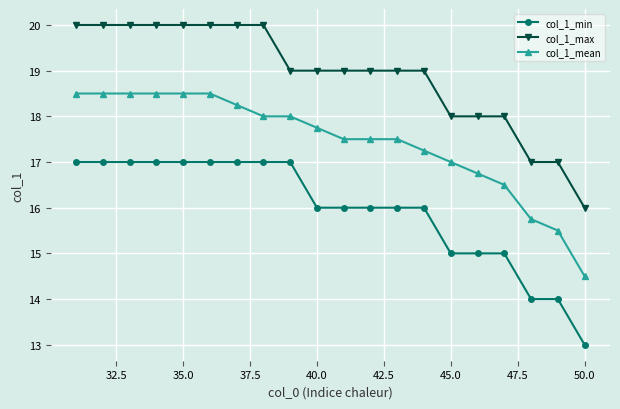

What is the difference between the second highest and minimum values in the col_1_min series?

4.0